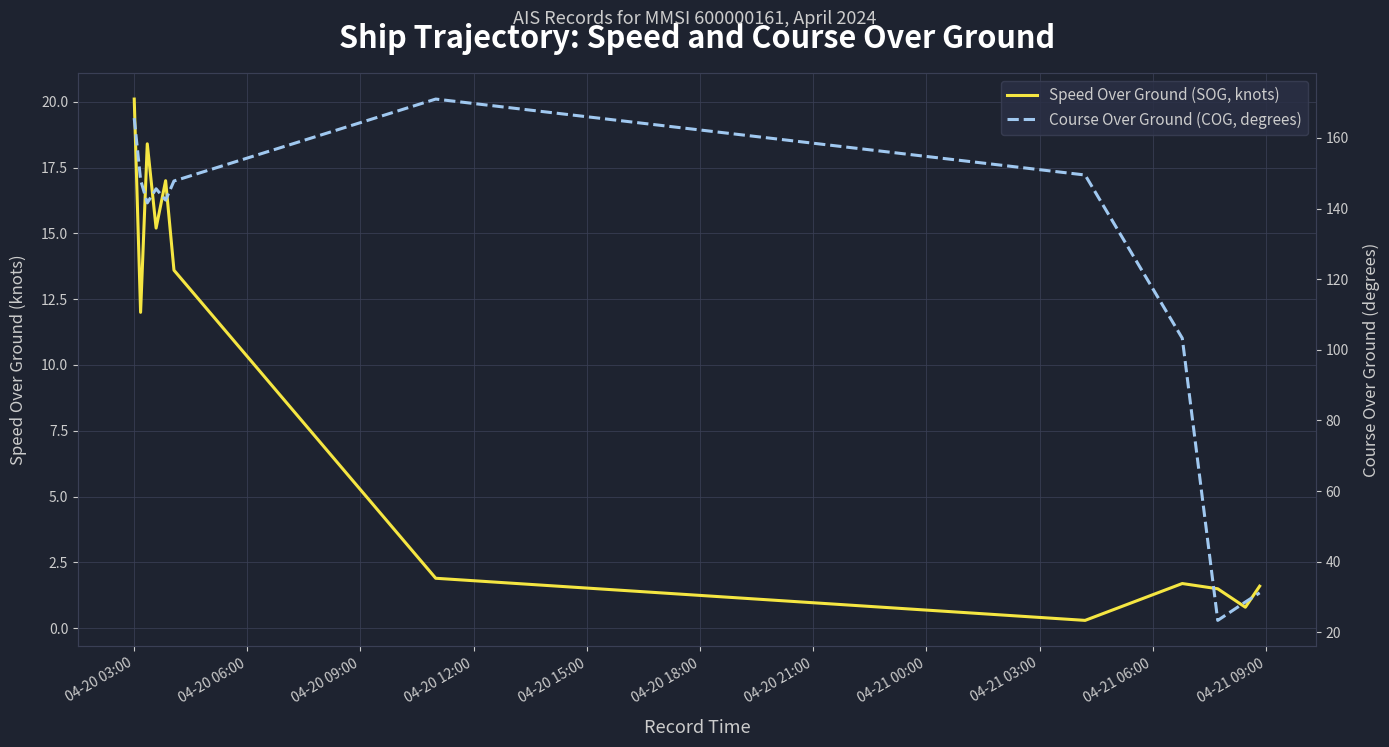

What are all the series names shown in the legend?

Speed Over Ground (SOG, knots), Course Over Ground (COG, degrees)